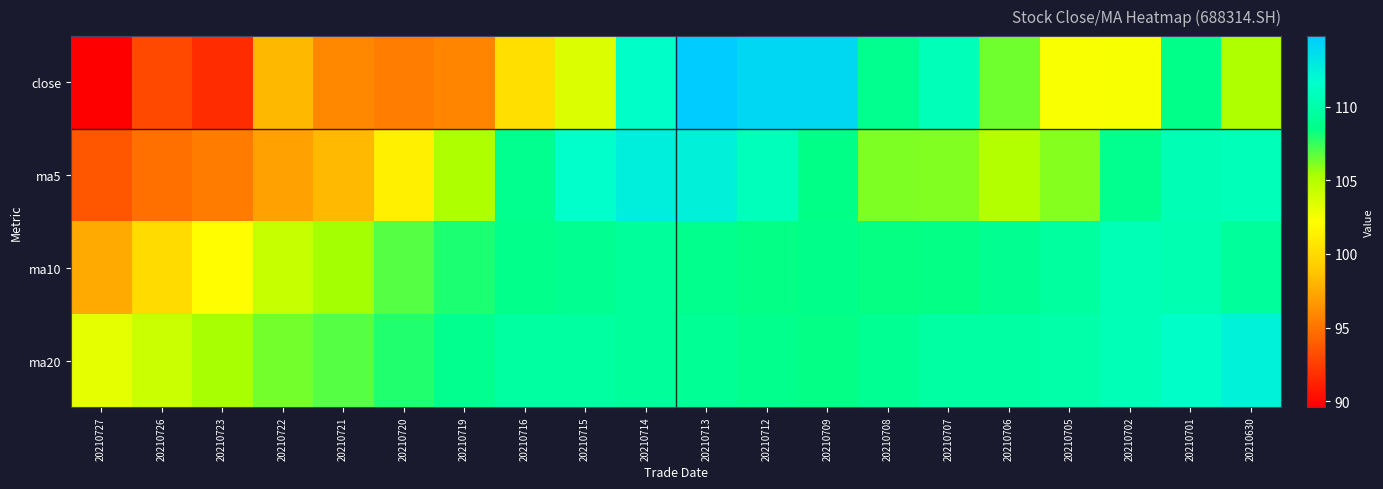

How many data points does each series have?

20